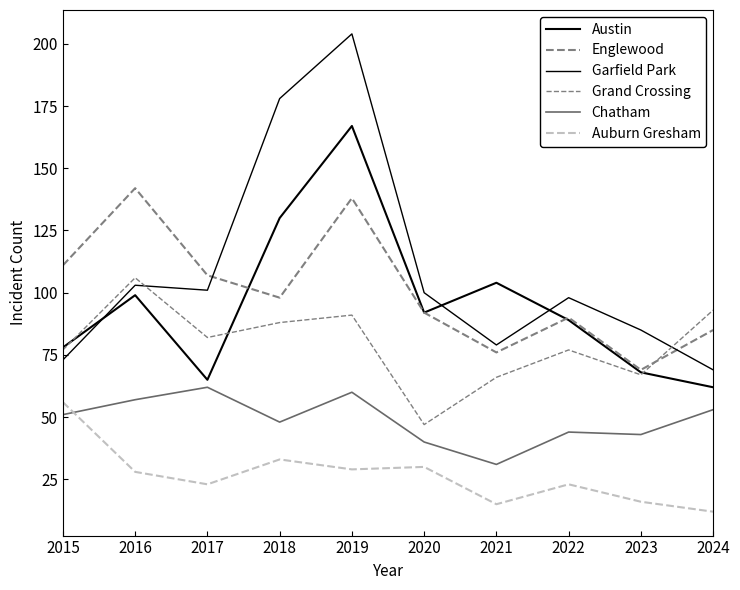

Reading left to right, transcribe all the data shown in this chart.

Austin: 2015=78	2016=99	2017=65	2018=130	2019=167	2020=92	2021=104	2022=89	2023=68	2024=62
Englewood: 2015=111	2016=142	2017=107	2018=98	2019=138	2020=92	2021=76	2022=90	2023=69	2024=85
Garfield Park: 2015=73	2016=103	2017=101	2018=178	2019=204	2020=100	2021=79	2022=98	2023=85	2024=69
Grand Crossing: 2015=77	2016=106	2017=82	2018=88	2019=91	2020=47	2021=66	2022=77	2023=67	2024=93
Chatham: 2015=51	2016=57	2017=62	2018=48	2019=60	2020=40	2021=31	2022=44	2023=43	2024=53
Auburn Gresham: 2015=56	2016=28	2017=23	2018=33	2019=29	2020=30	2021=15	2022=23	2023=16	2024=12